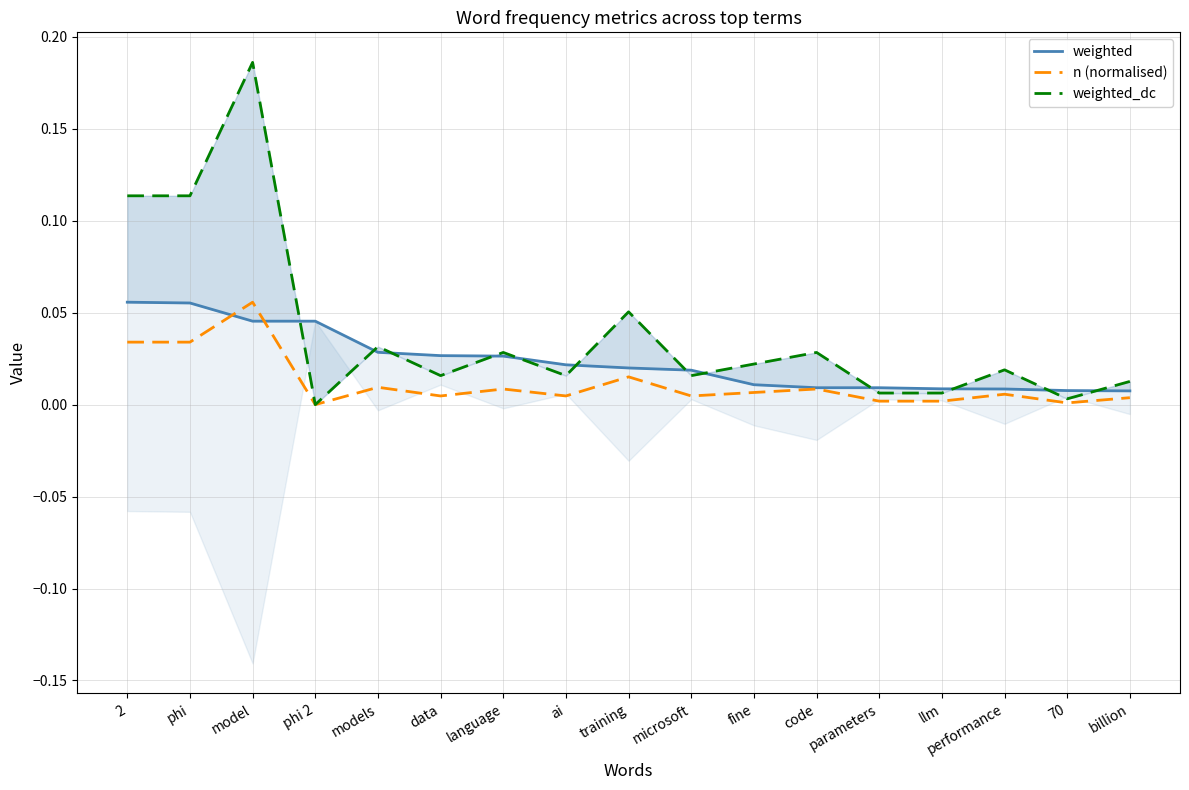

Is this an area chart (filled region under the line)?

No